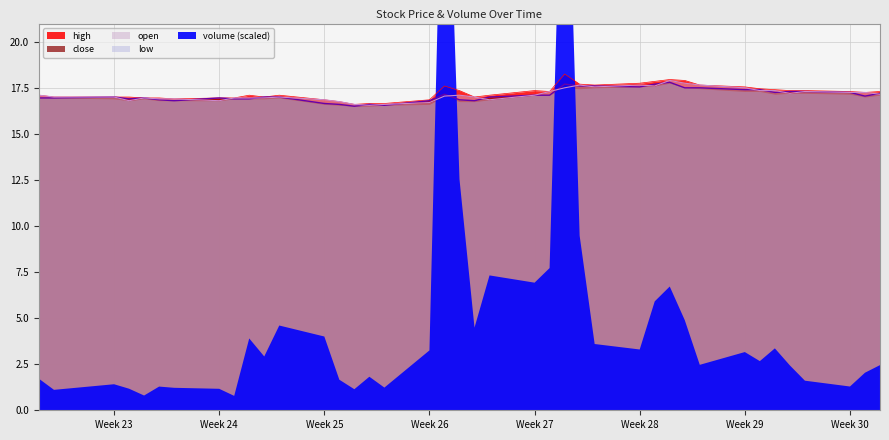

The low series shows 17.5 at 2019-07-18. True or false?

True